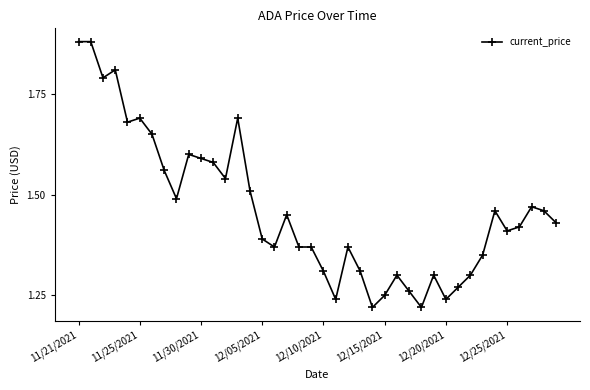

What is the sum of all values?

58.5